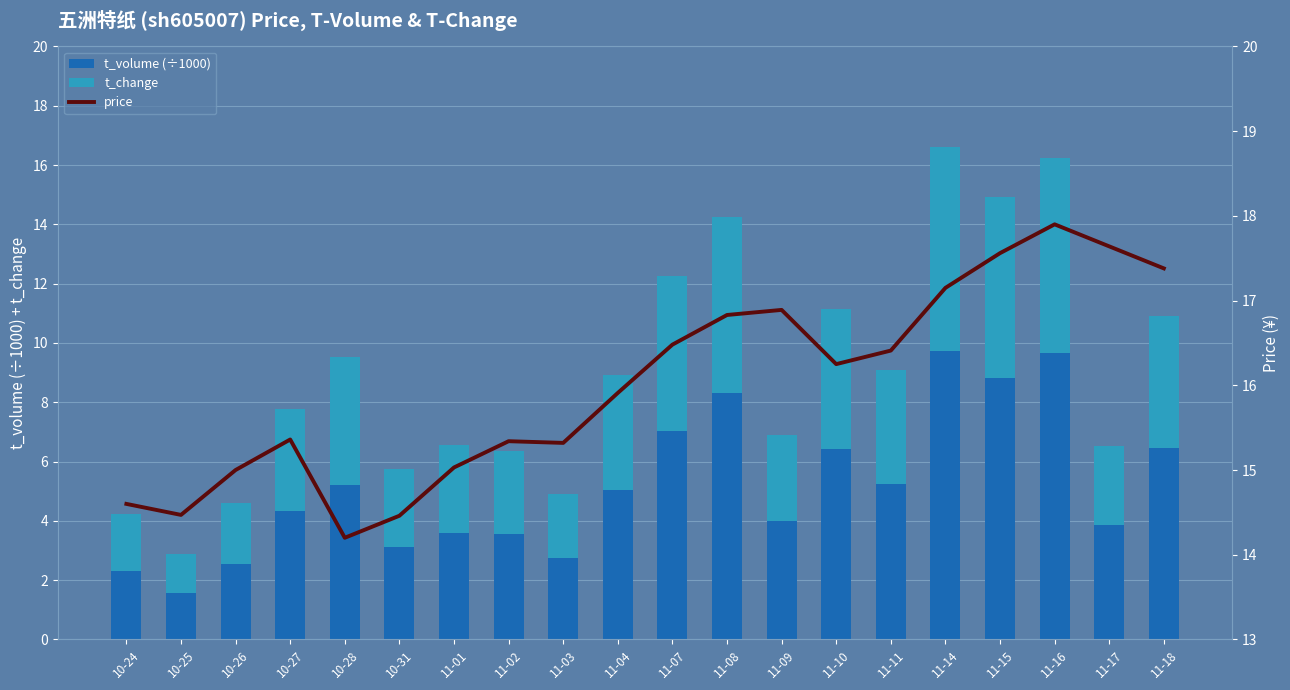

Is it true that t_change equals 2.9 at 11-09?

True